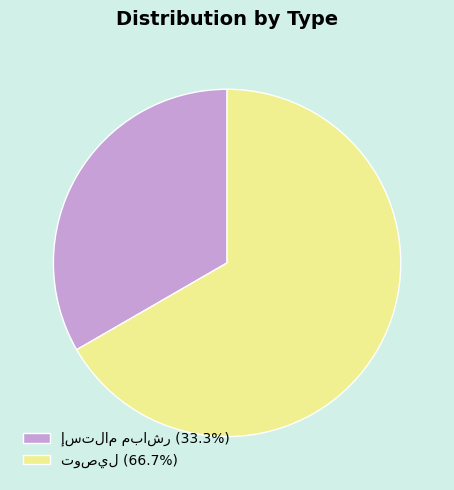

Does any single category account for the majority?

Yes